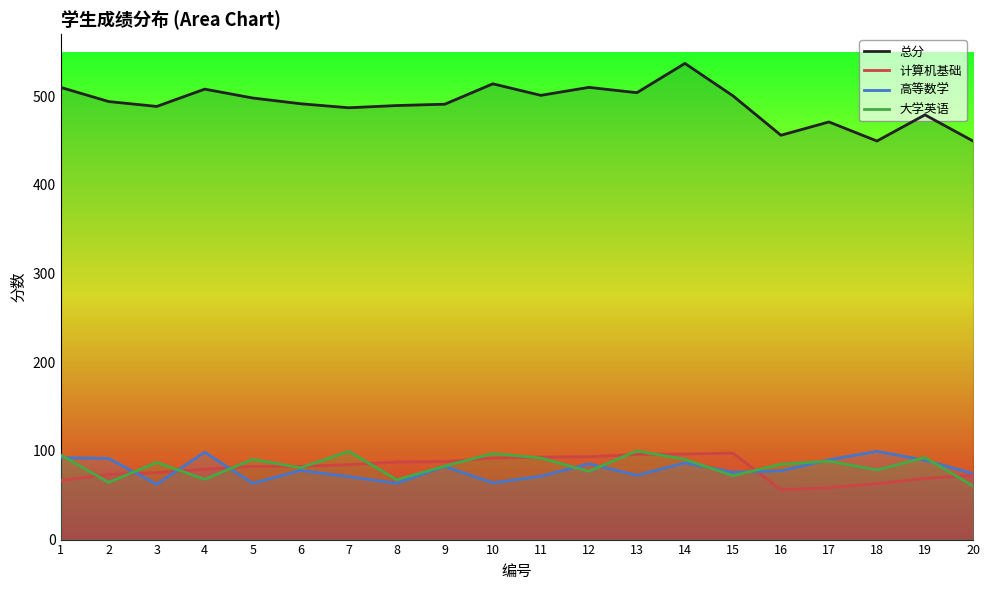

Reading right to left, list all the values displayed in this chart.

总分: 449.5	479.0	449.5	471.0	456.0	500.5	537.0	504.0	510.0	501.0	514.0	491.0	489.5	487.0	491.5	498.0	508.0	488.5	494.0	510.0
计算机基础: 72.5	69.0	63.0	58.5	56.0	97.5	96.5	96.0	93.5	93.0	92.0	88.0	87.5	84.5	82.5	82.5	79.5	75.5	73.5	66.5
高等数学: 74.5	89.5	99.5	90.0	77.5	76.0	86.5	72.5	85.5	71.5	64.0	82.5	63.5	71.0	78.0	63.5	98.5	62.5	91.5	92.5
大学英语: 60.5	92.5	78.5	88.5	85.0	72.0	90.5	100.0	77.0	92.0	97.0	83.0	67.5	99.5	81.0	90.5	68.0	87.0	64.5	95.5